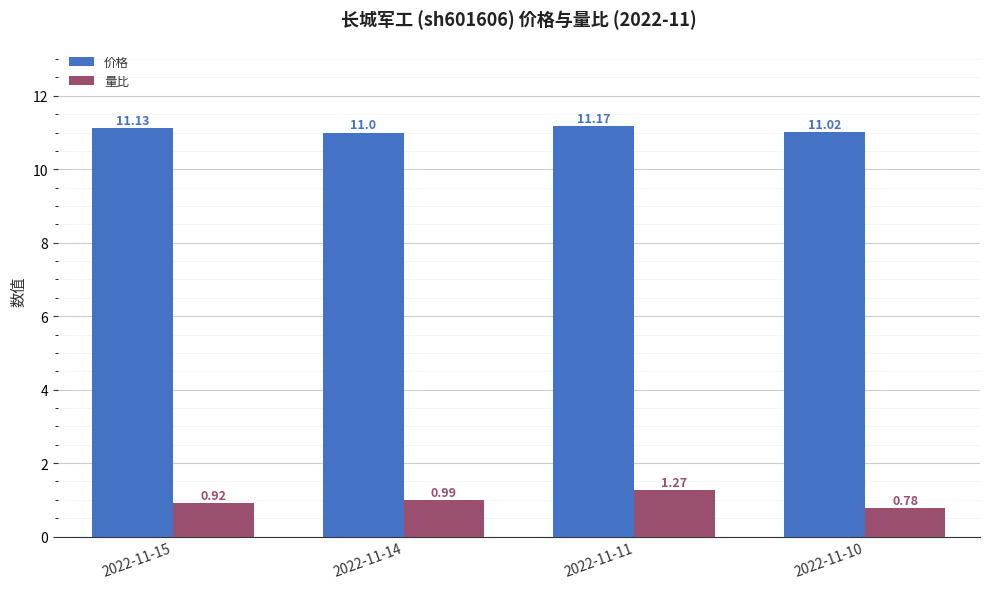

What is the value of the 价格 bar at the 4th from the left?

11.0